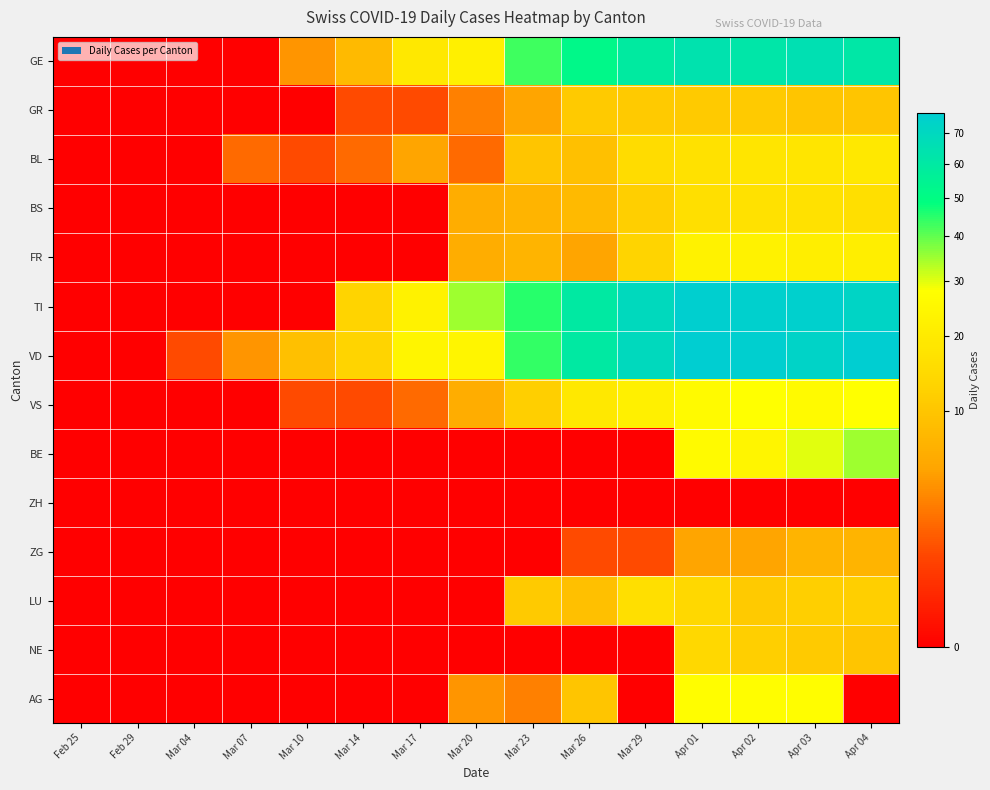

Which category has the highest value across all series?

Apr 01